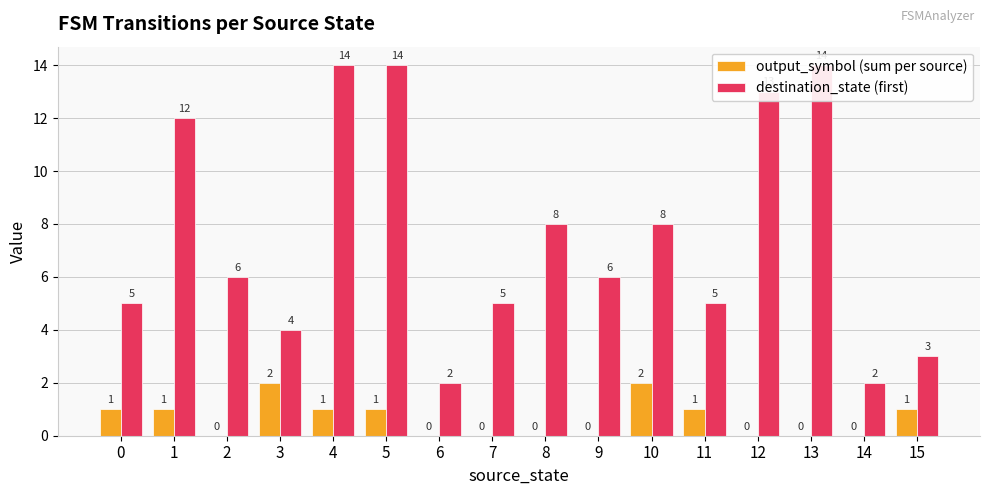

What are all the series names shown in the legend?

output_symbol (sum per source), destination_state (first)